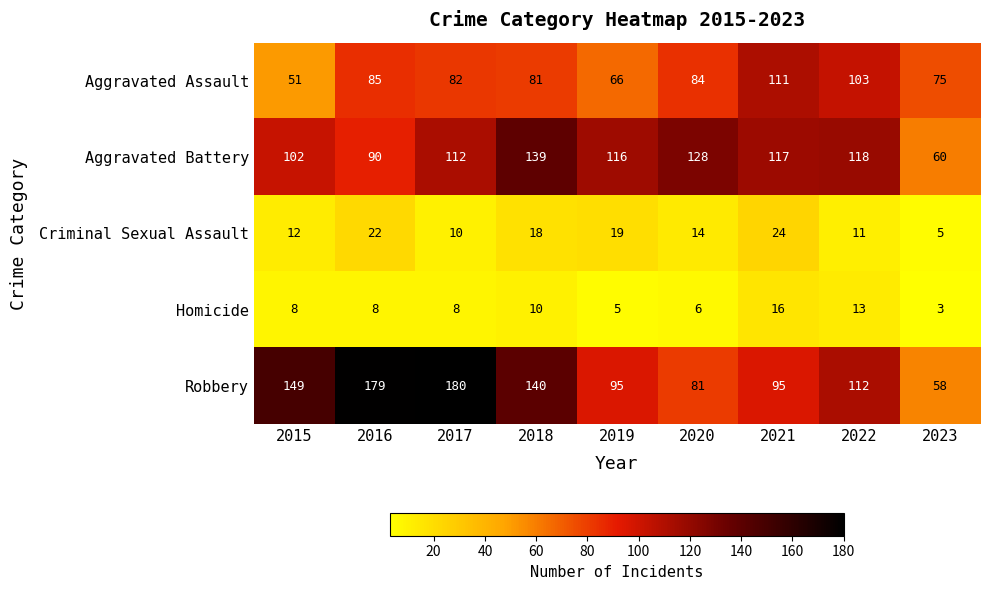

Is the value of Criminal Sexual Assault at 2022 greater than the value of Homicide at 2020?

Yes